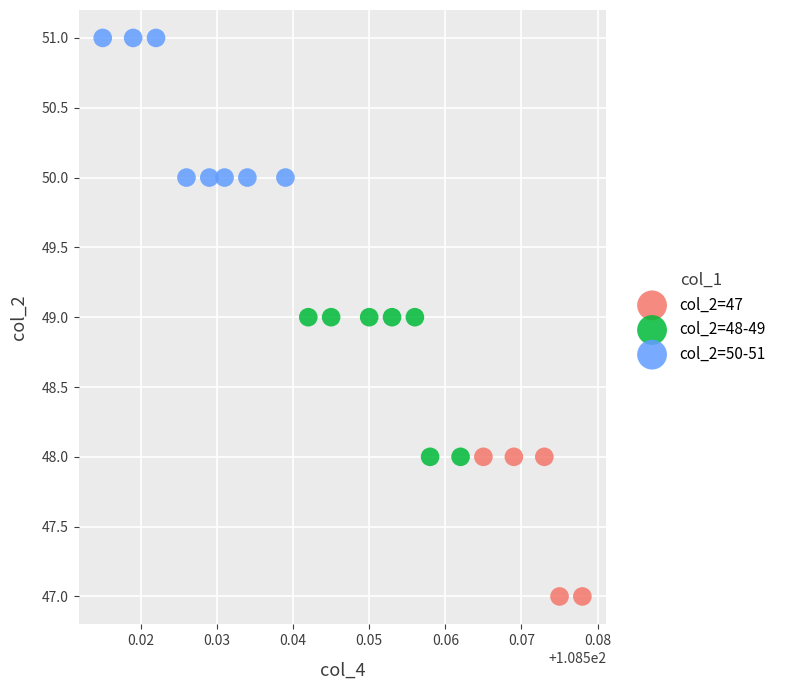

Which series reaches the minimum Y coordinate?

col_2=47